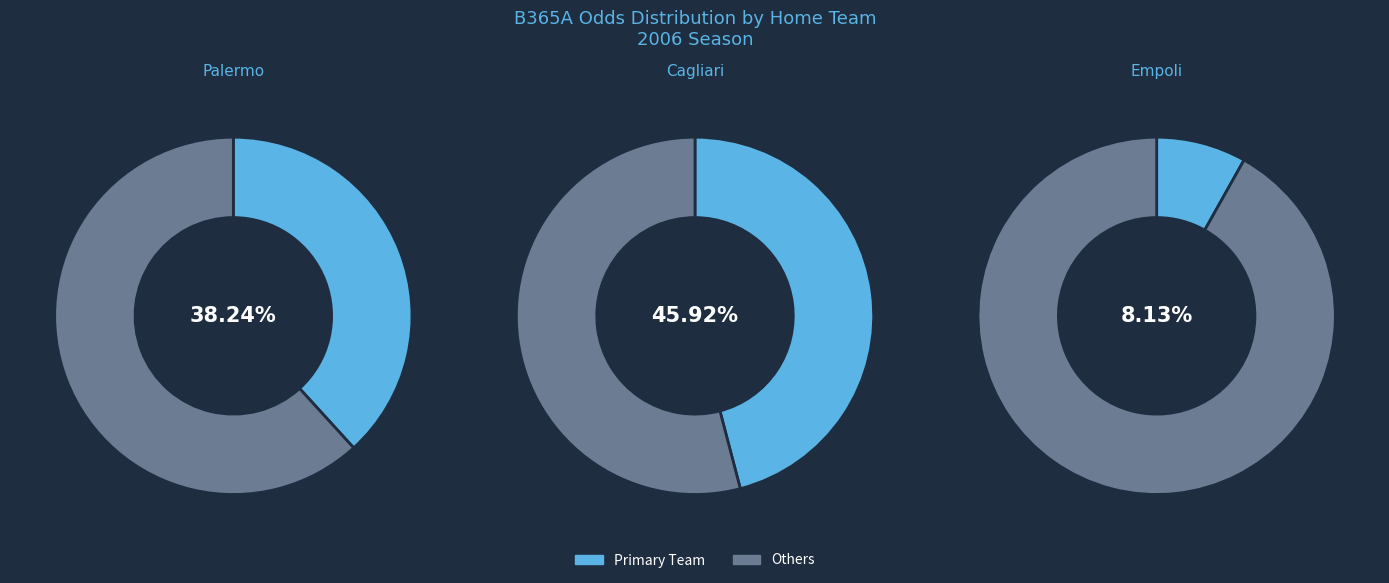

Which slice is the smallest?

Empoli